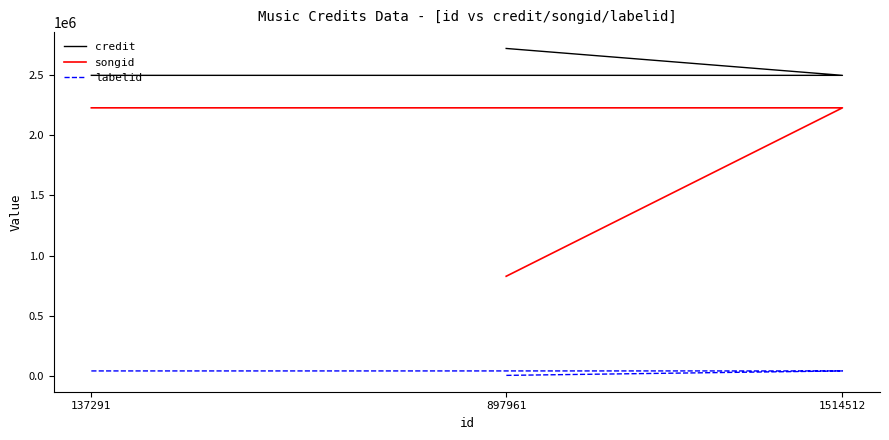

Reading left to right, what are all the values shown in this chart?

credit: 2498176	2498176	2721704
songid: 2228153	2228153	828128
labelid: 41252	41252	4286